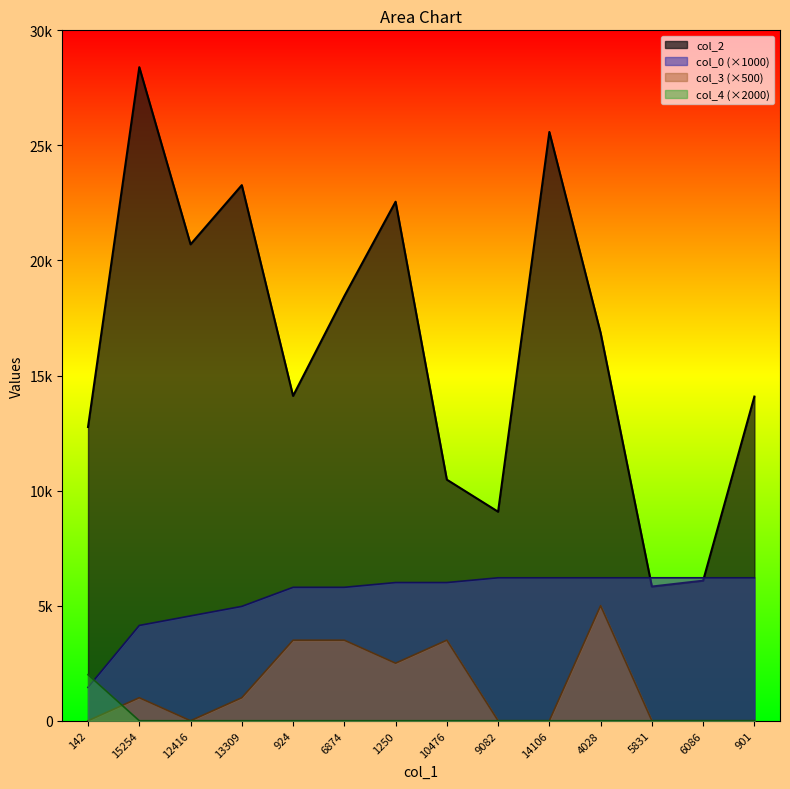

At how many categories does at least one series exceed 14593?

7